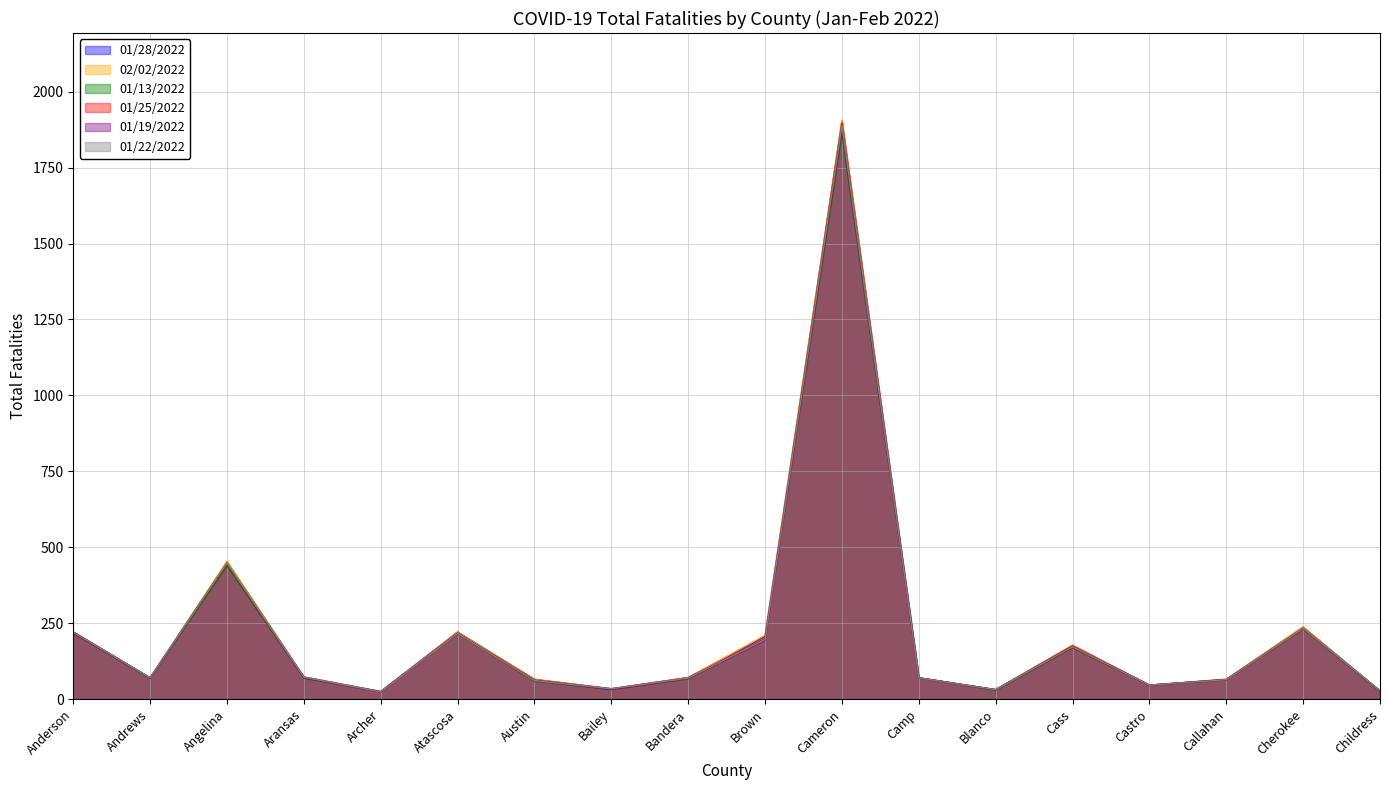

Rank the series at Archer from lowest to highest value.

01/13/2022, 01/25/2022, 01/19/2022, 01/22/2022, 01/28/2022, 02/02/2022